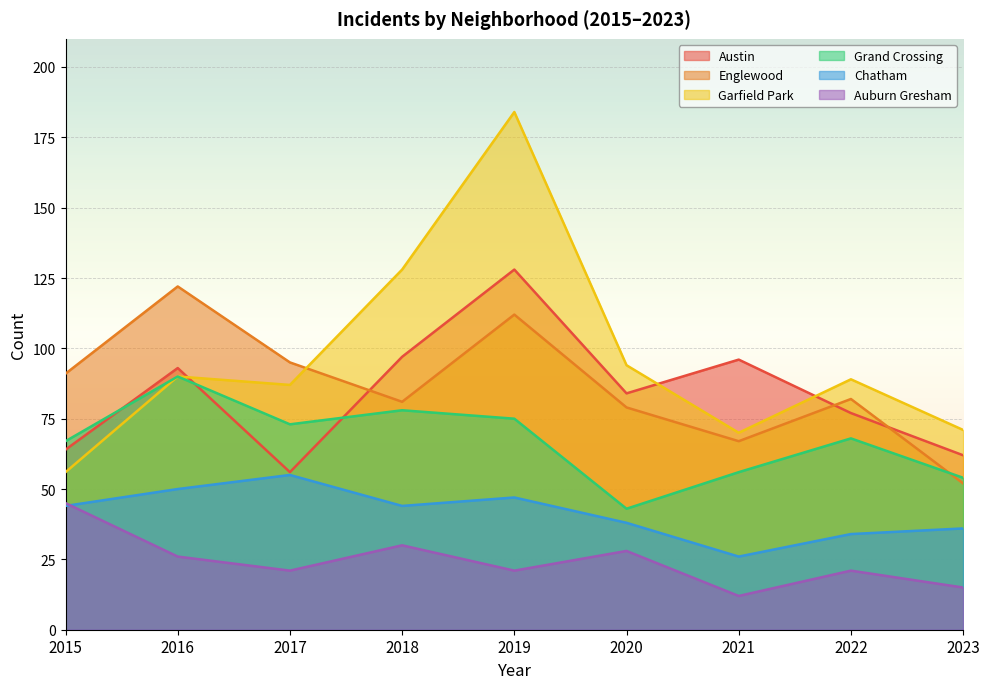

What is the difference between the maximum and second lowest values in the Garfield Park series?

114